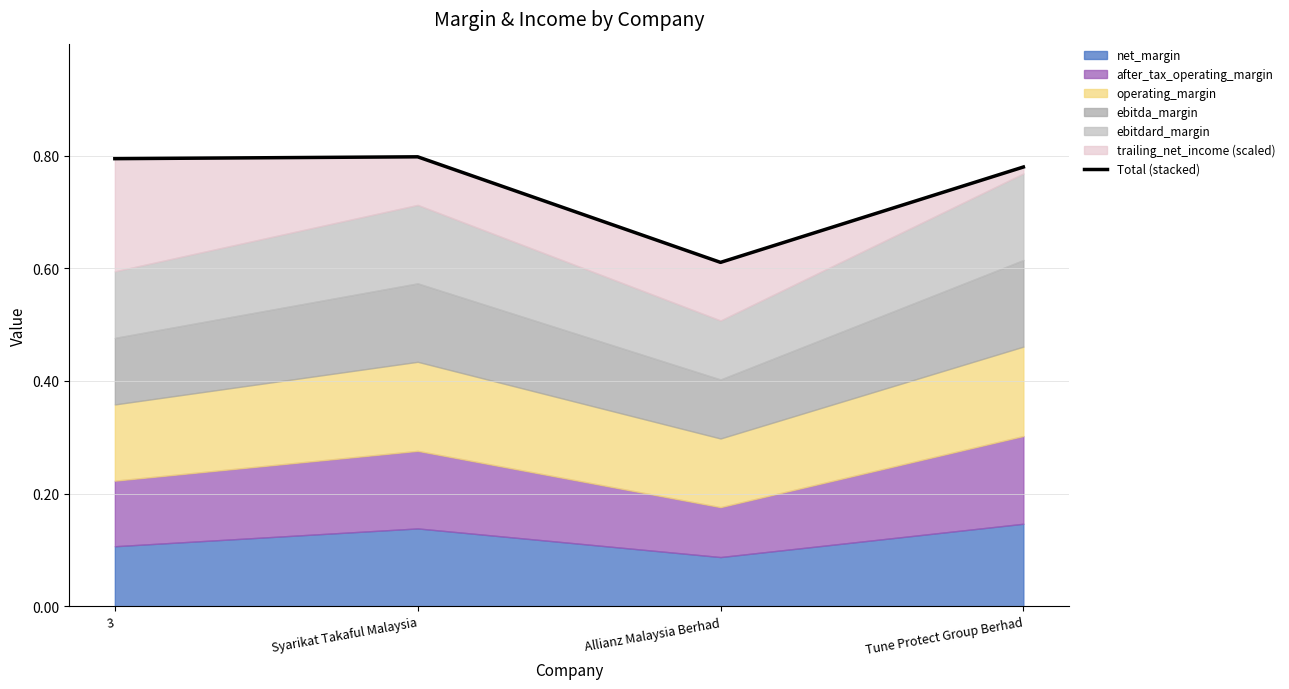

Count the values in the range 0 to 1.

4